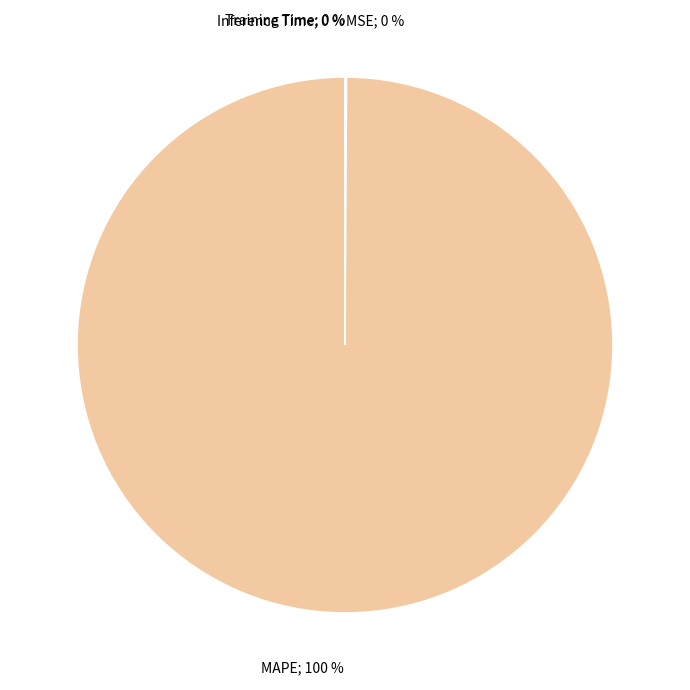

To the nearest percent, what is the difference between the largest and smallest slice percentages?

100%